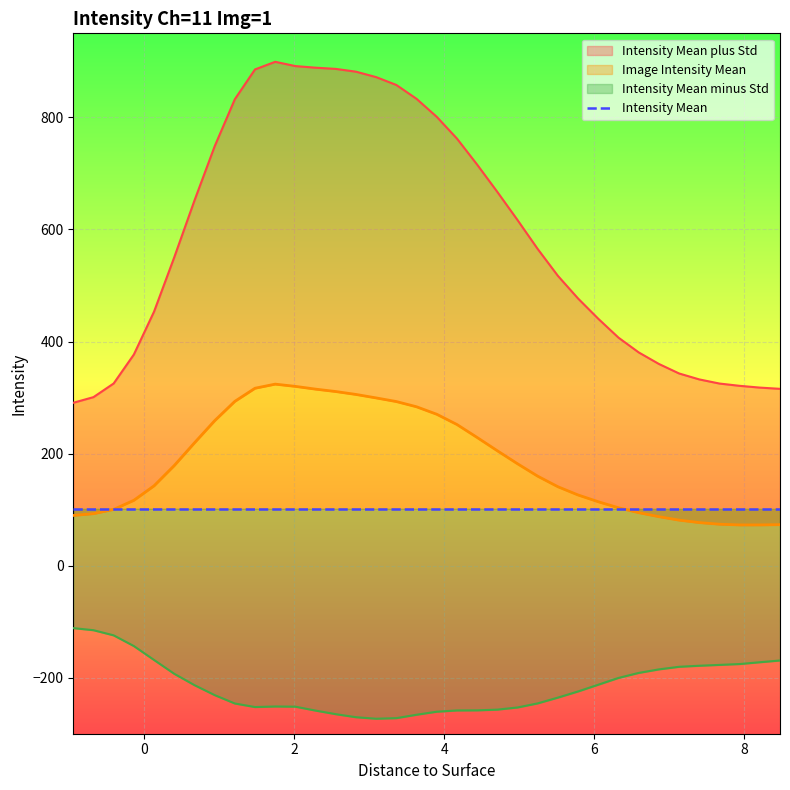

What is the difference between the Intensity Mean plus Std values at 6.0525 and 3.6315?

392.5